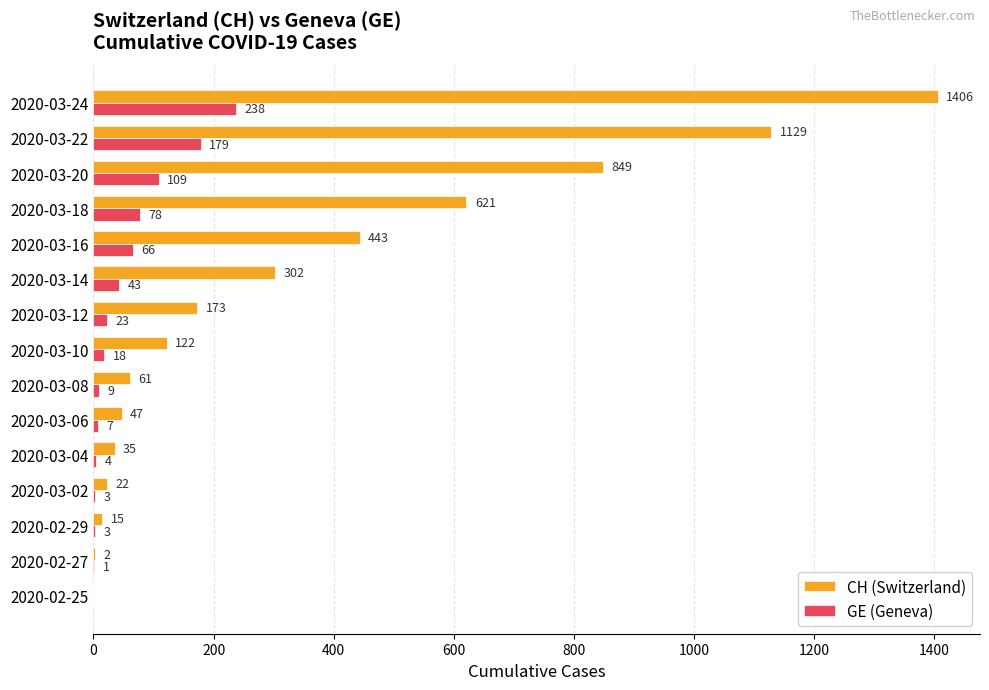

Which series changed the most between 2020-03-12 and 2020-03-20?

CH (Switzerland)